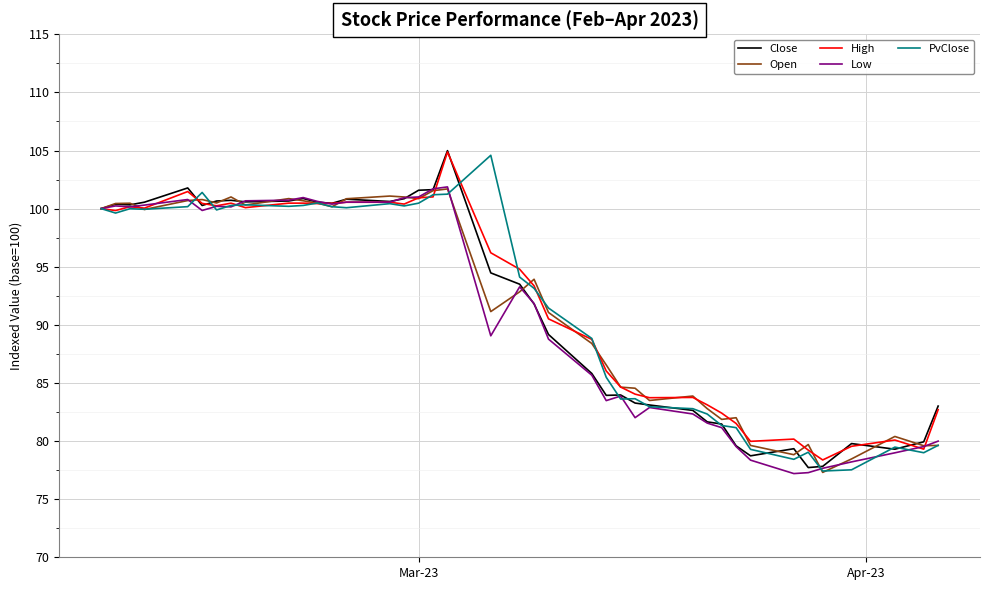

What is the maximum value for Low?

101.9